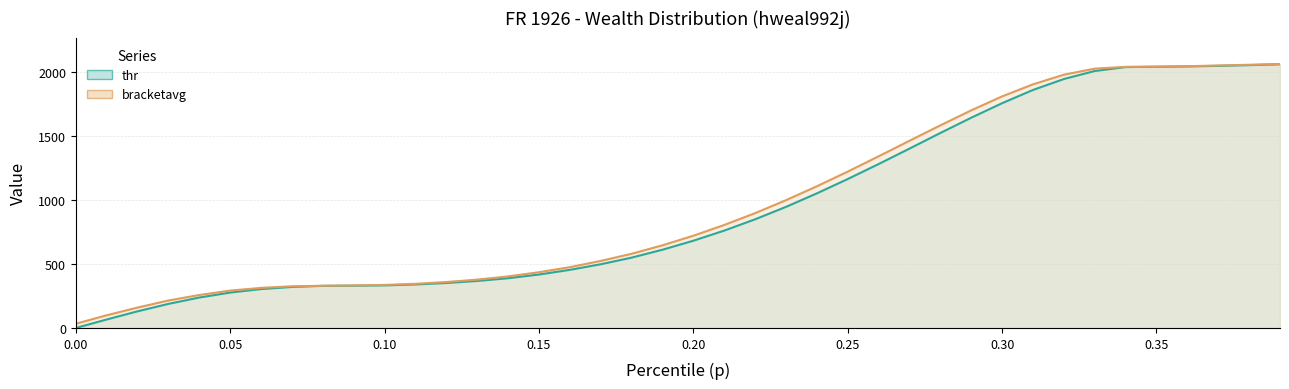

What is the average value of the bracketavg line series?

967.6